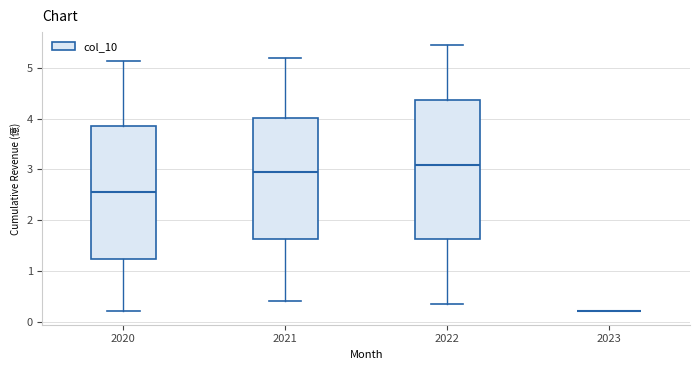

Reading left to right, read every box against the y-axis: the position of its median line, the range the box covers, and the ends of its whiskers. The values are not printed on the chart, so give them approximately, as read against the axis.

2020: median 2.6, box 1.2 to 3.9, whiskers 0.2 to 5.1
2021: median 2.9, box 1.6 to 4.0, whiskers 0.4 to 5.2
2022: median 3.1, box 1.6 to 4.4, whiskers 0.4 to 5.4
2023: box collapsed to a line at 0.2, whiskers 0.2 to 0.2